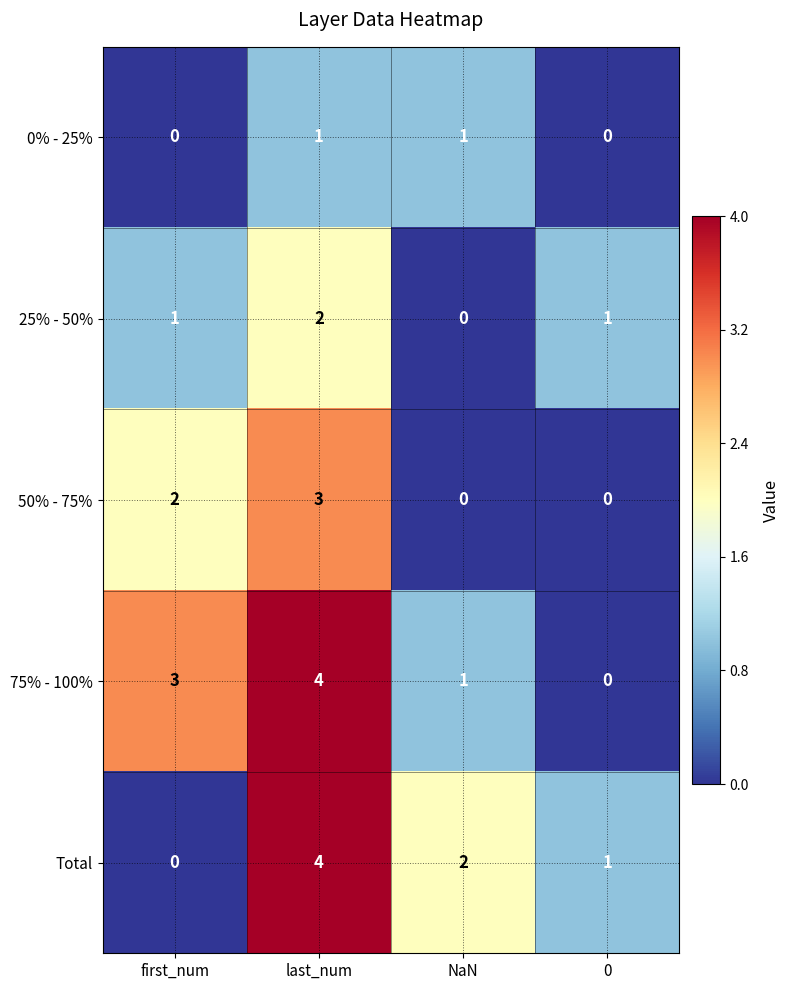

What is the sum of all Total values?

7